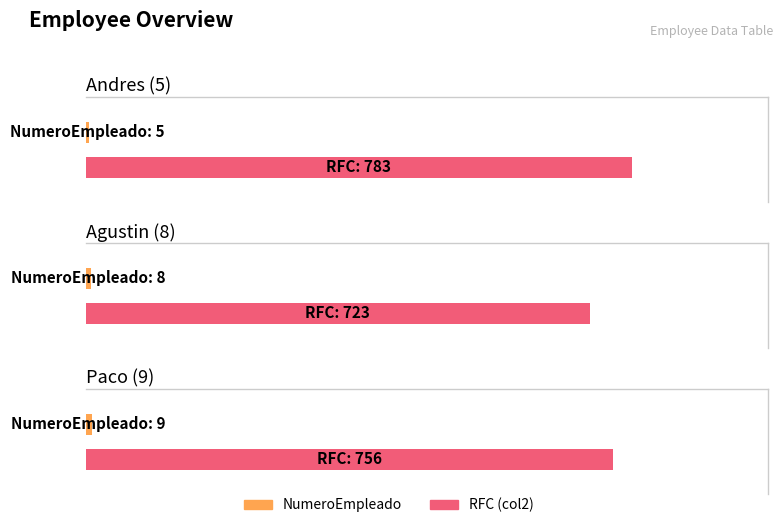

Reading left to right, extract all data points from this chart.

NumeroEmpleado: Andres (5)=5	Agustin (8)=8	Paco (9)=9
RFC_col2: Andres (5)=783	Agustin (8)=723	Paco (9)=756